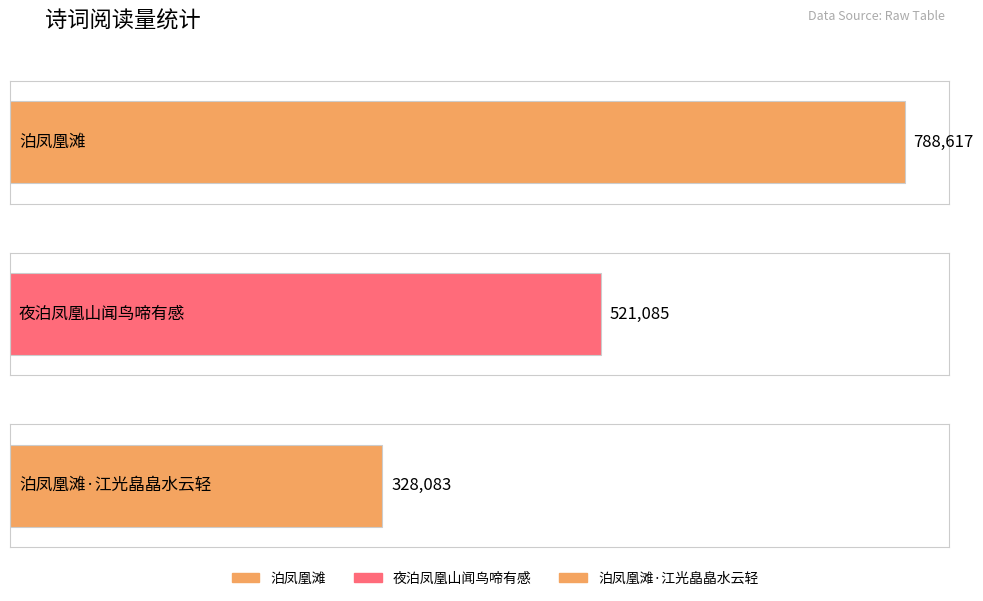

Reading left to right, transcribe all the data shown in this chart.

788617	521085	328083